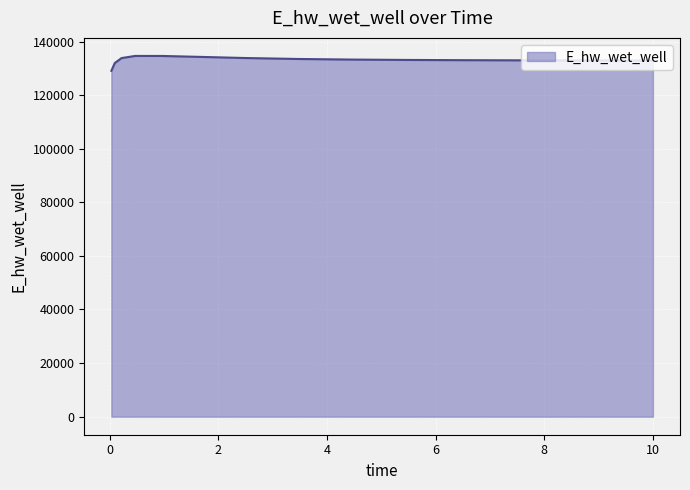

What is the sum of all values?

1996799.6